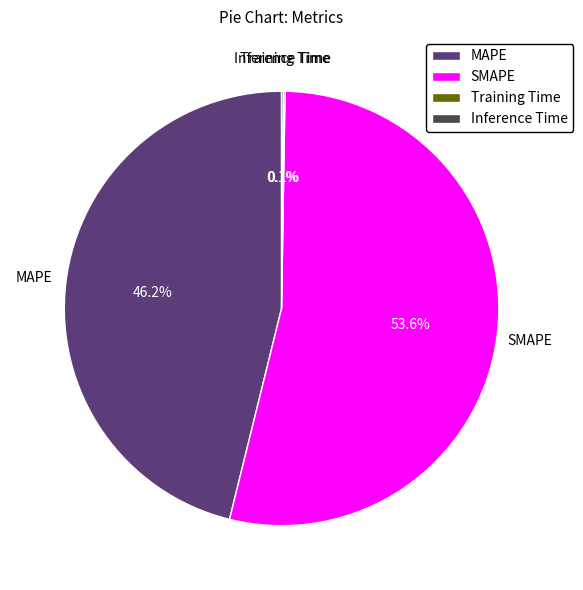

Is MAPE the majority of the pie?

No